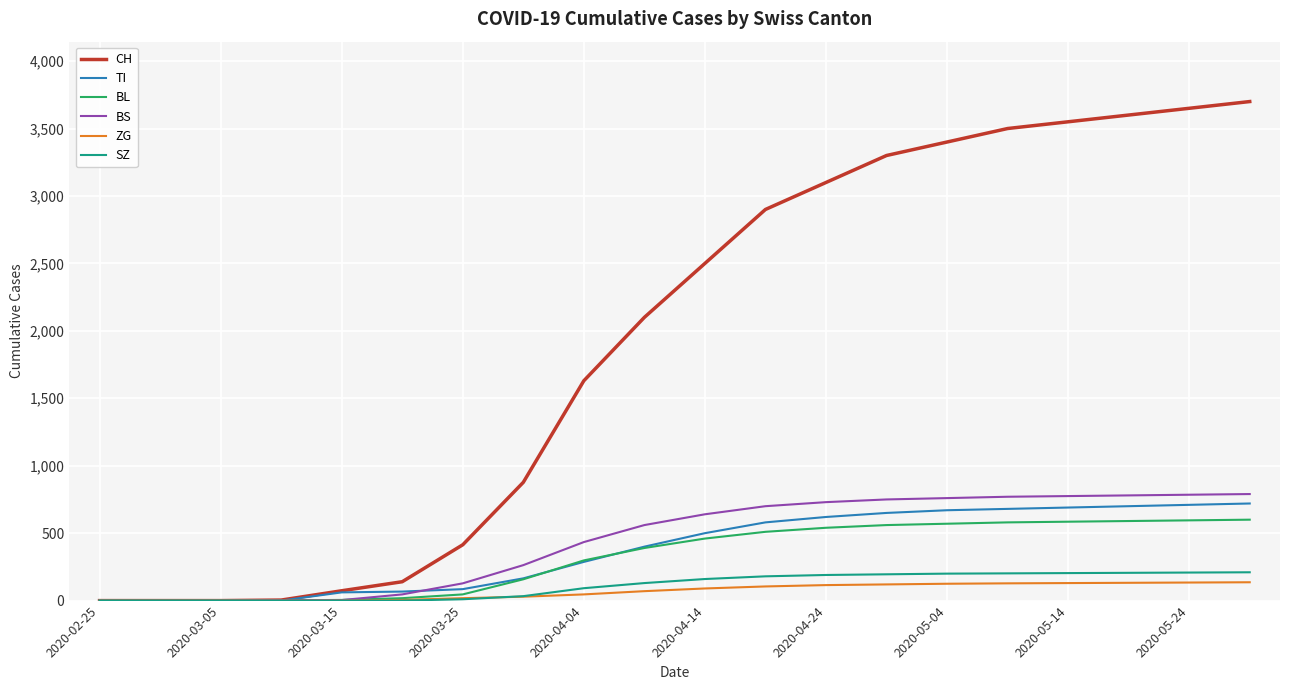

Which series has the largest range (max minus min)?

CH